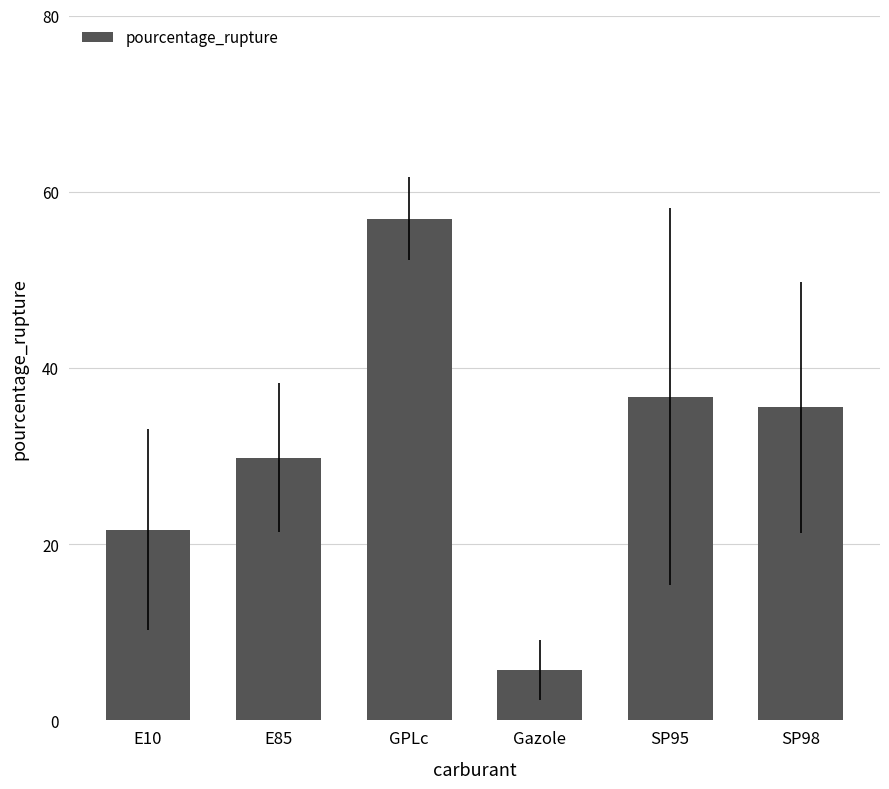

Which has a higher value, E85 or Gazole?

E85